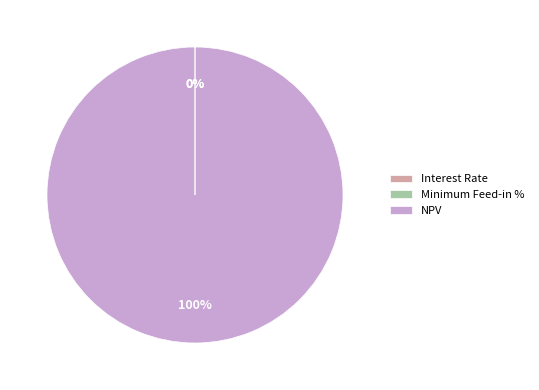

The NPV slice represents 100% of the pie. True or false?

True